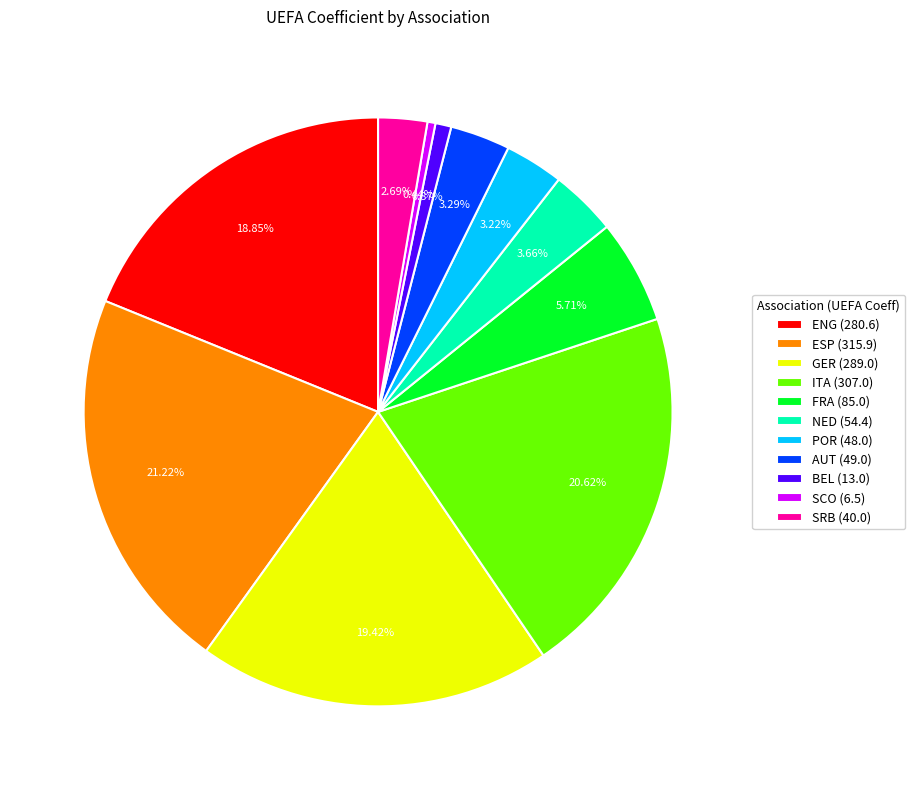

Is there any slice that represents more than half of the pie?

No